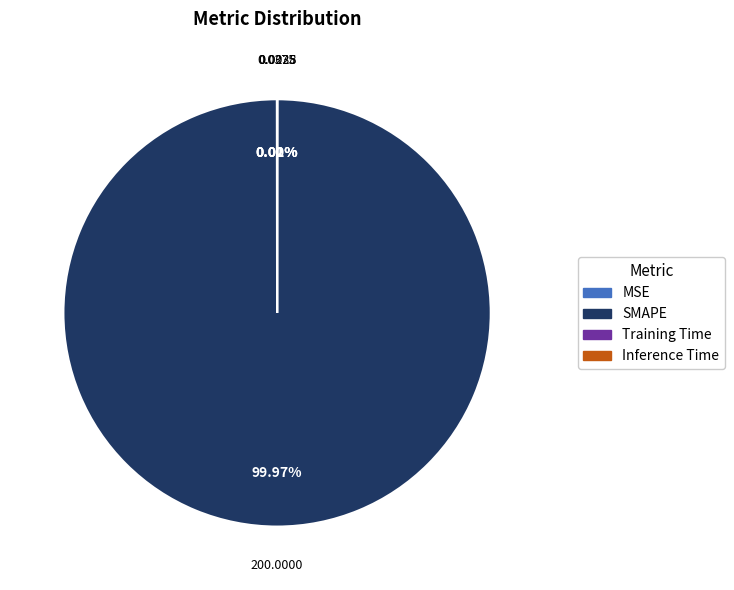

To the nearest percent, what portion does SMAPE represent?

100%